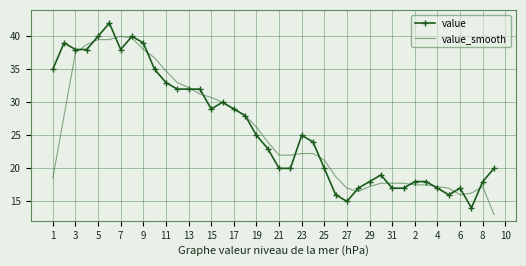

What is the maximum value shown in the chart?

42.0